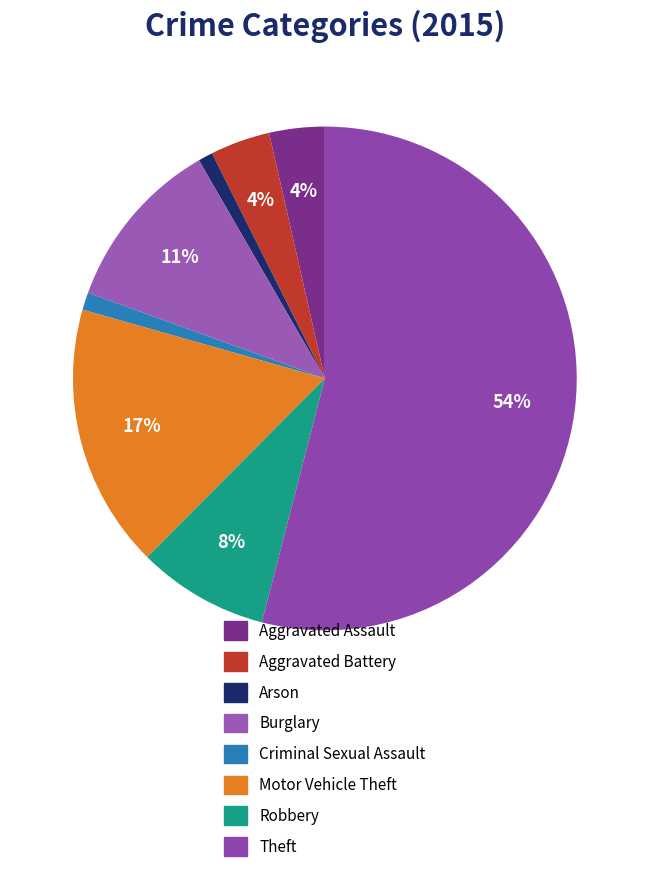

To the nearest percent, what is the difference between the largest and smallest slice percentages?

53%